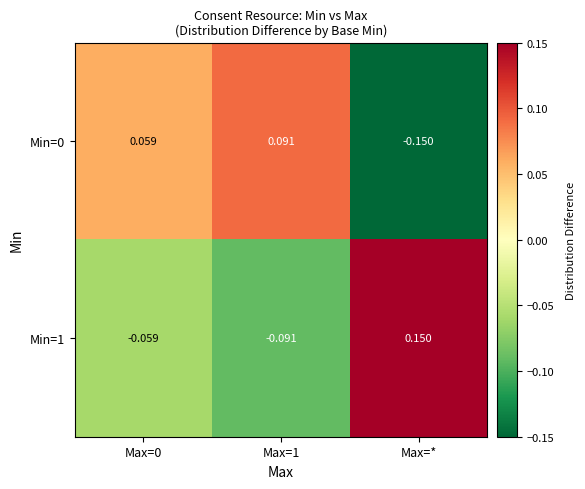

How many values in Min=0 are below zero?

1